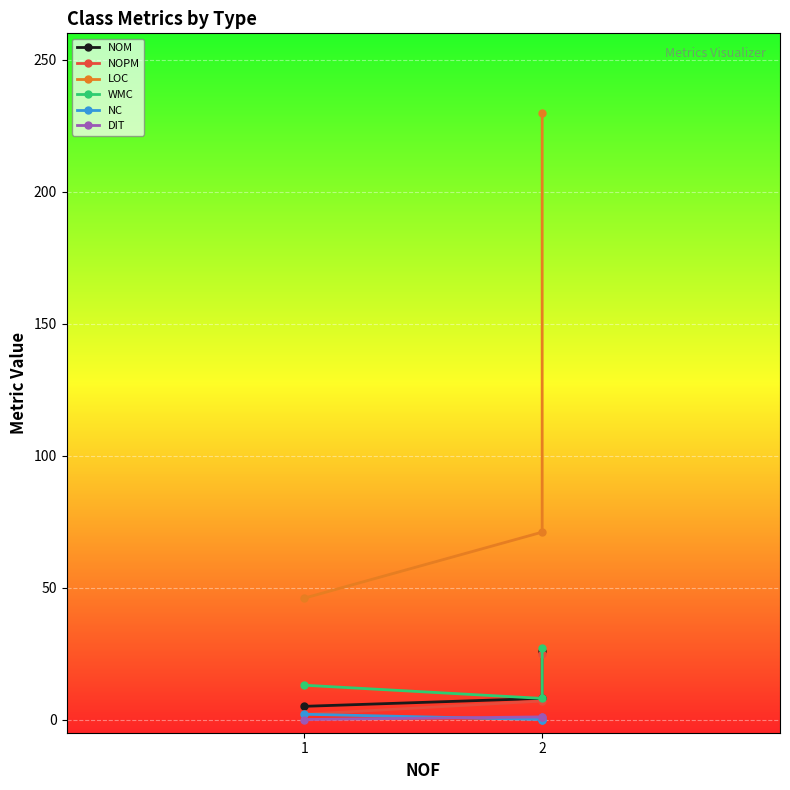

How many NC values are between 0 and 2?

3